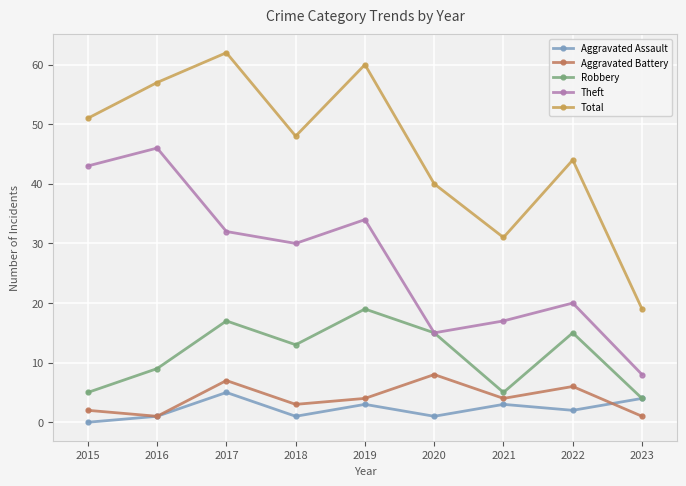

True or false: Theft and Aggravated Assault intersect in this chart.

False